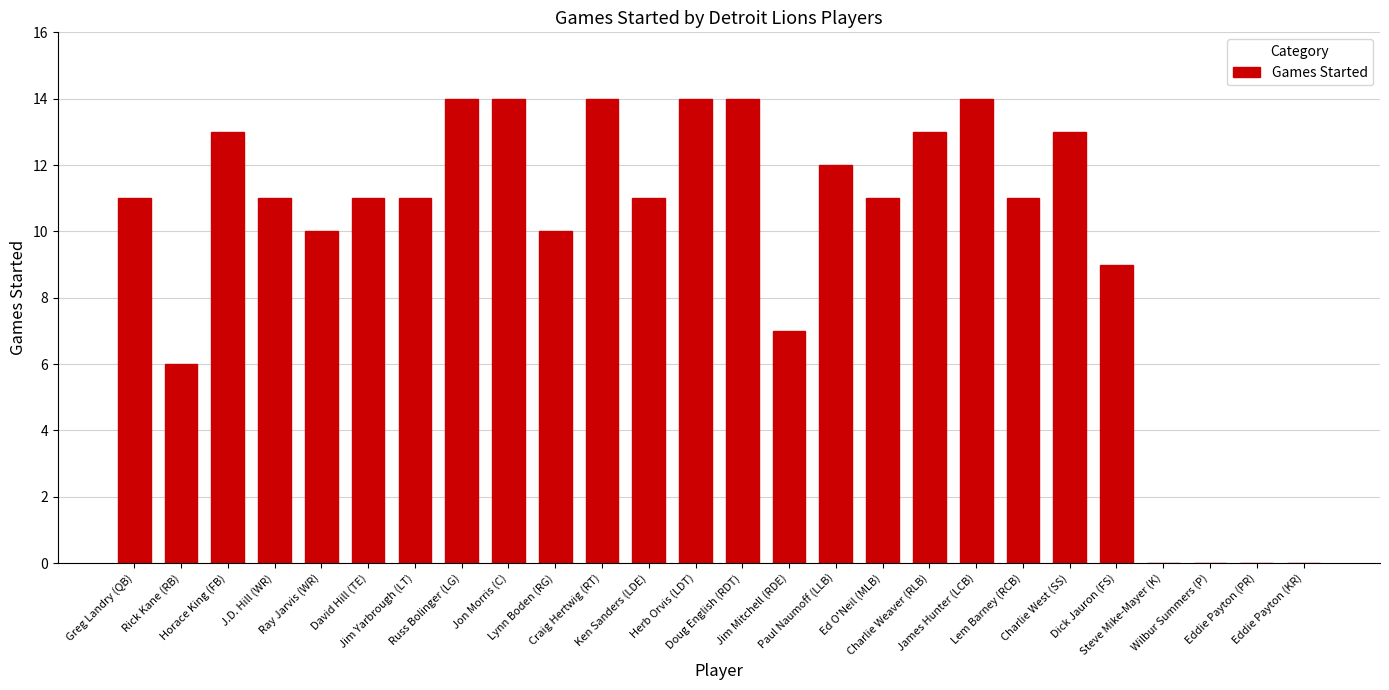

What is the ratio of the value at Ken Sanders (LDE) to the value at Jim Yarbrough (LT)?

1.0